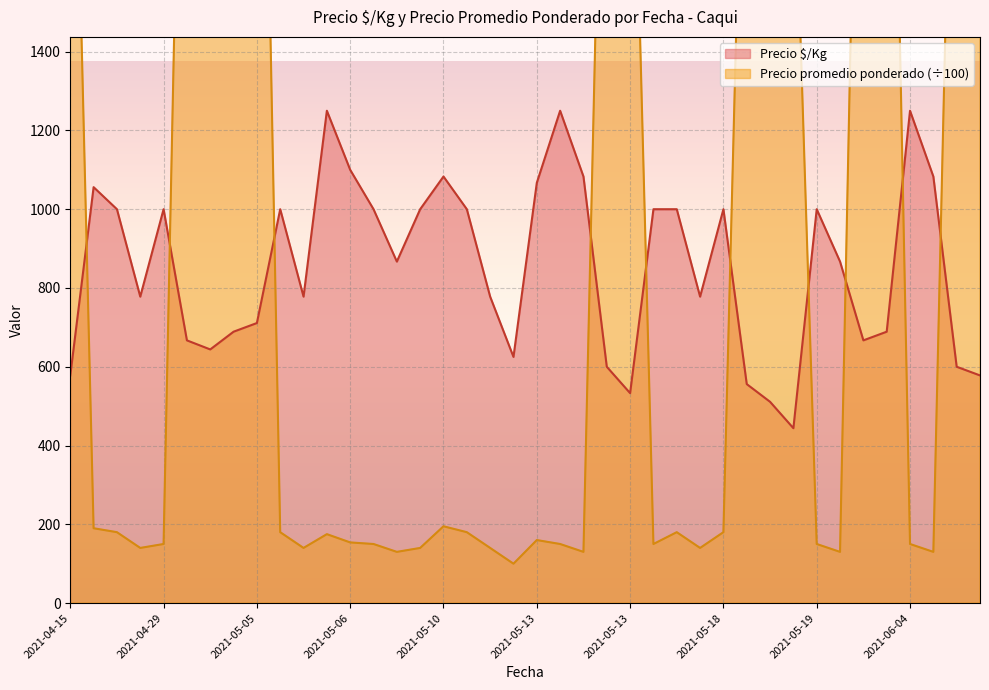

What is the smallest value displayed?

100